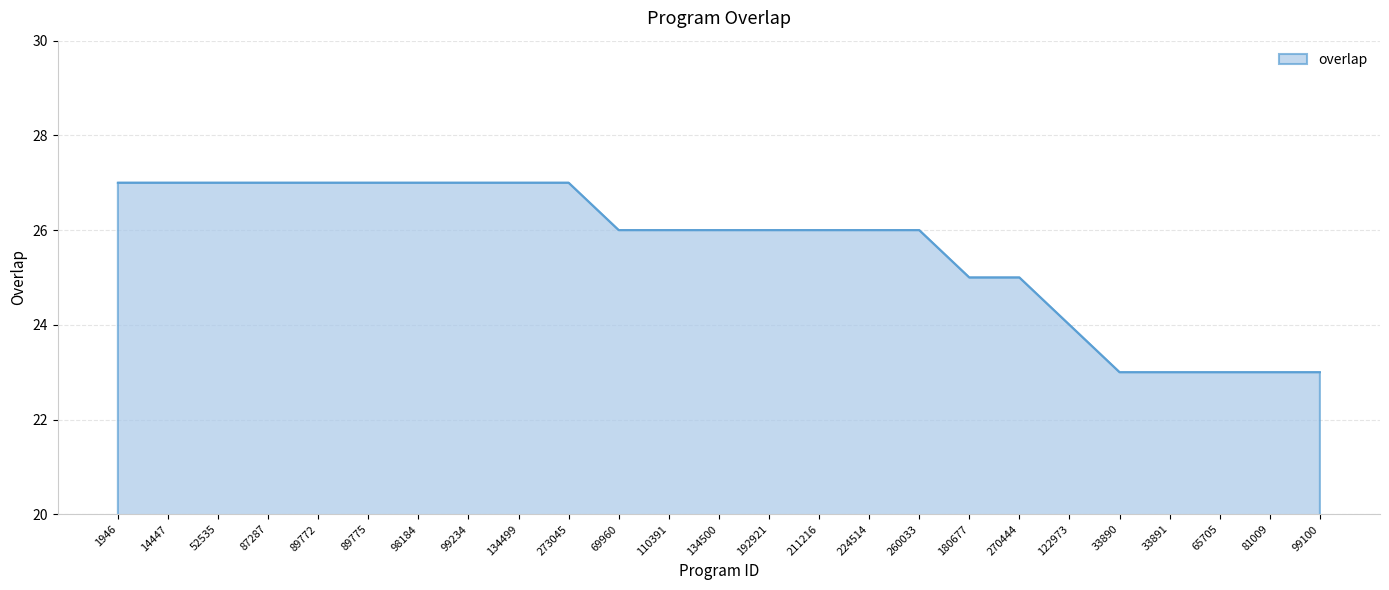

What is the change in value from 52535 to 211216?

-1